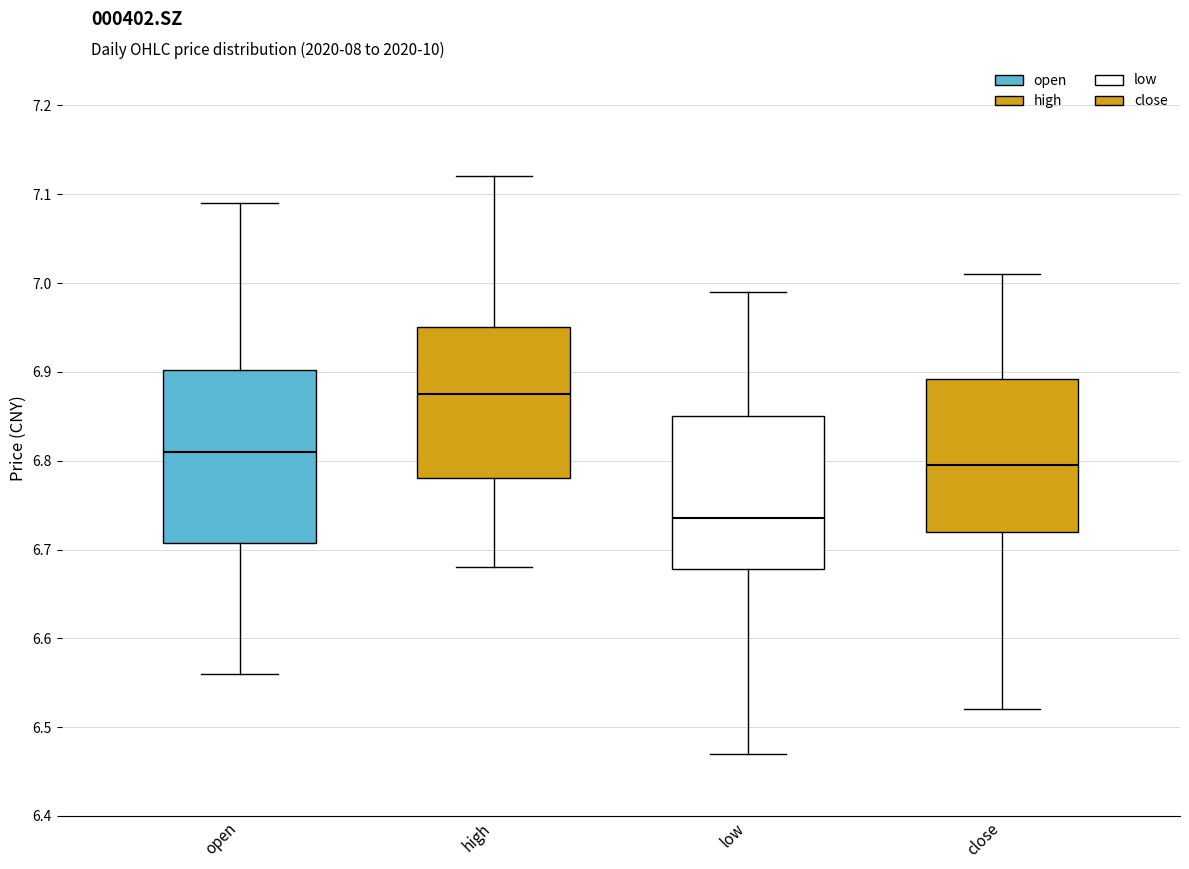

Which box is the tallest, from its lower edge to its upper edge?

open